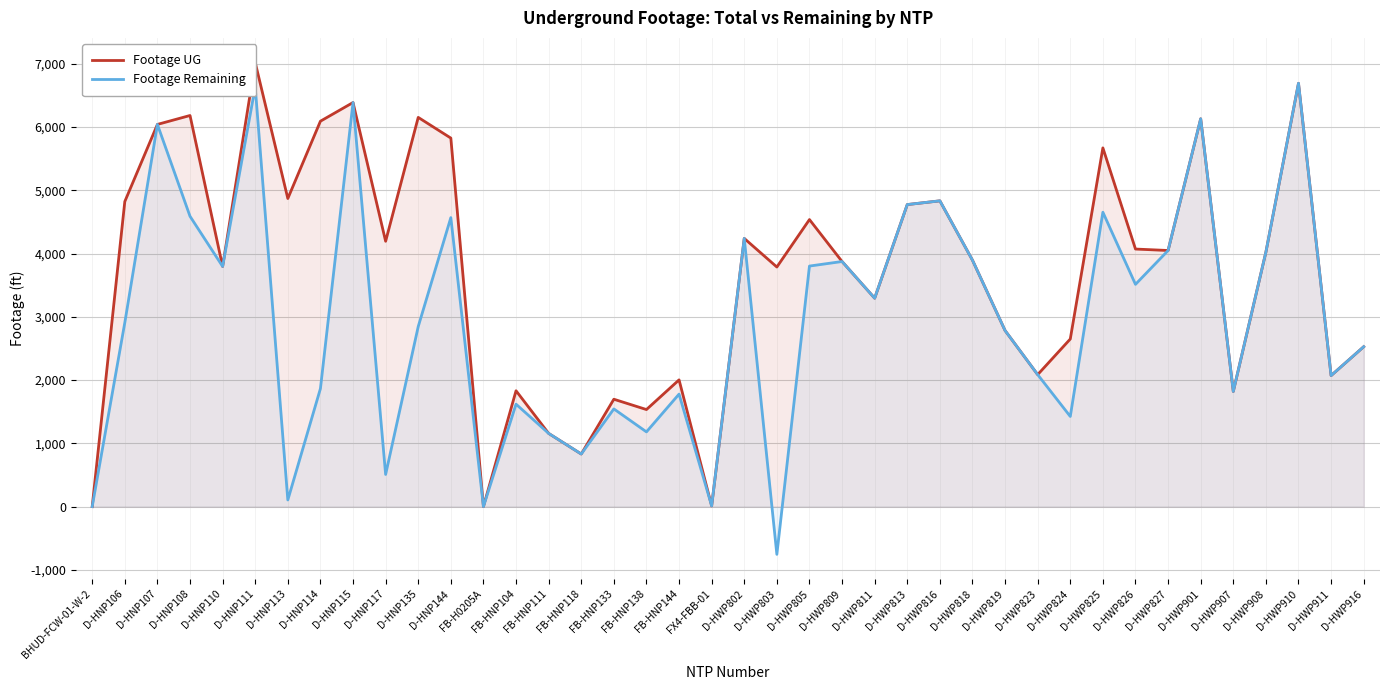

Rank the series at D-HWP805 from lowest to highest value.

Footage Remaining, Footage UG